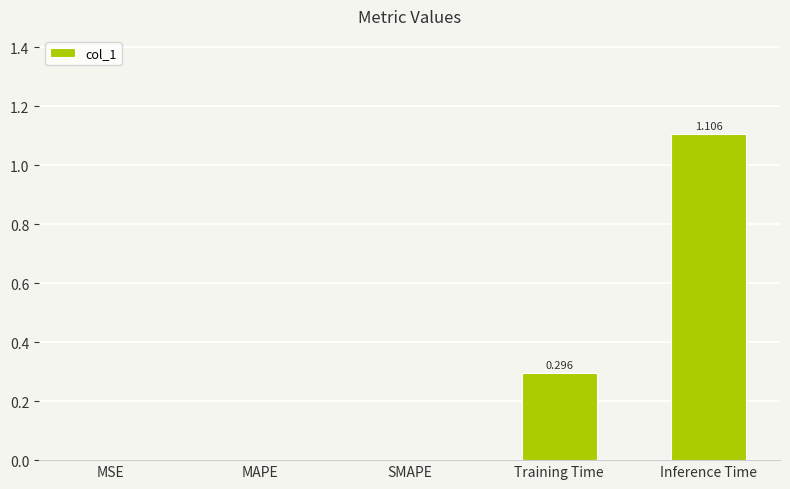

What is the change in value from SMAPE to Inference Time?

+1.1